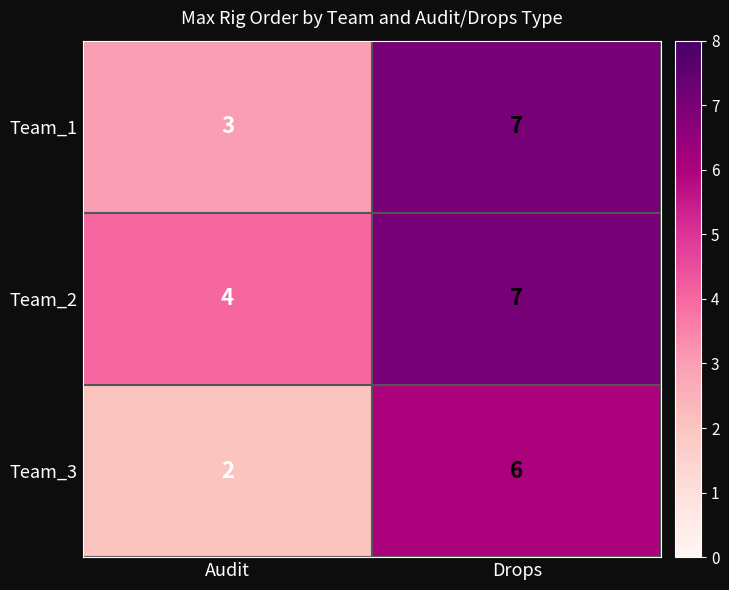

The value of Team_1 at Drops is 7. True or false?

True